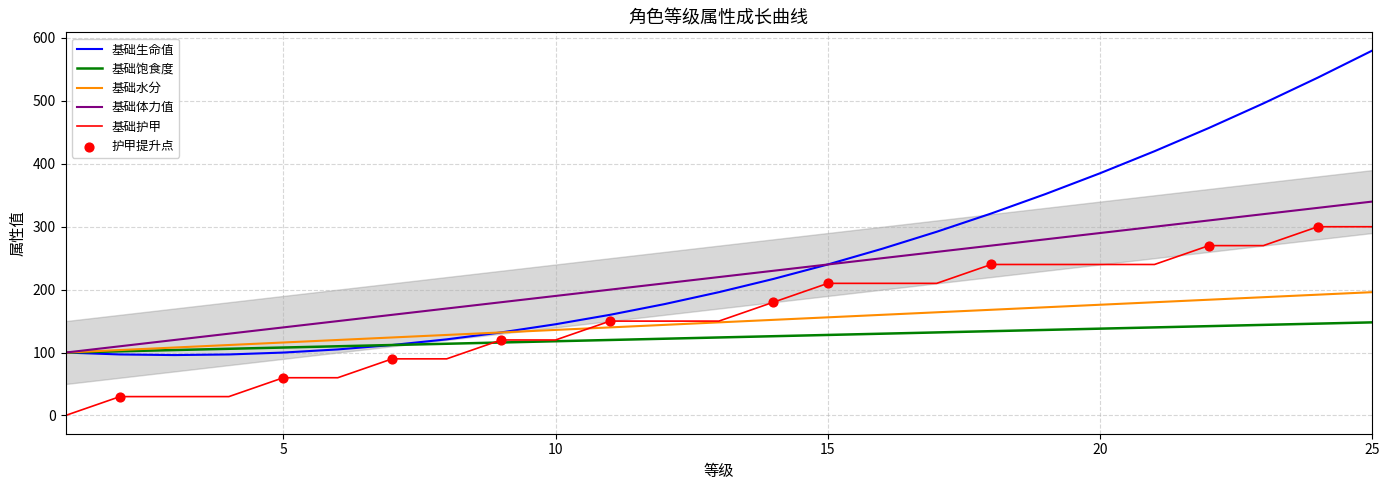

What is the total value across all series at 20?

1229